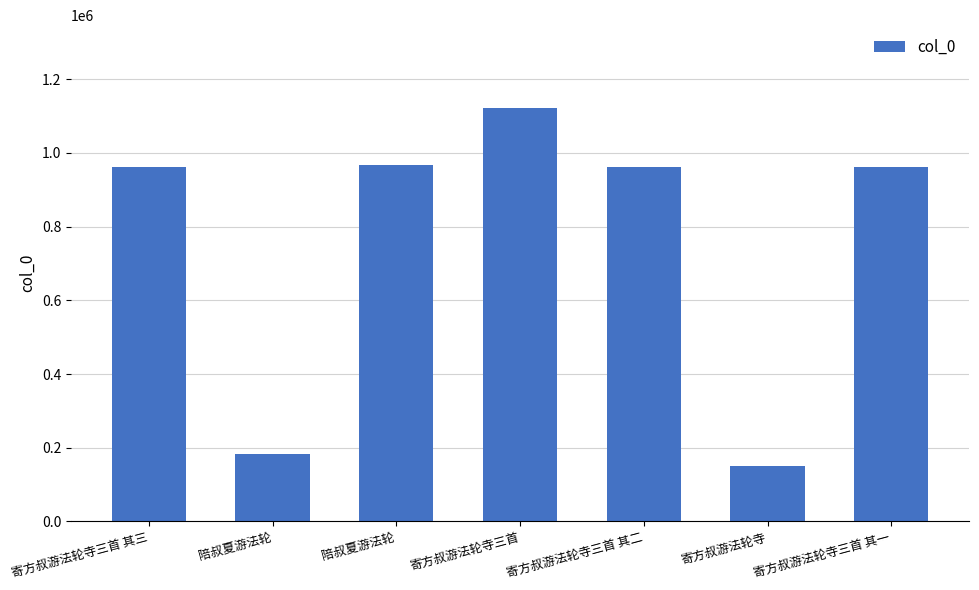

How many data points are less than 961520?

3